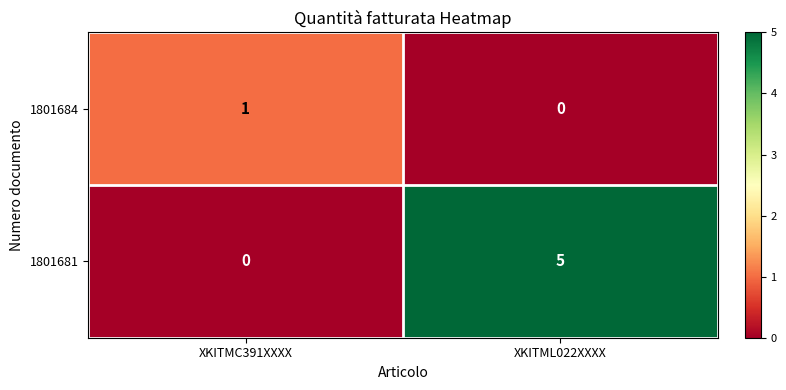

Reading right to left, transcribe all the data shown in this chart.

1801684: XKITML022XXXX=0	XKITMC391XXXX=1
1801681: XKITML022XXXX=5	XKITMC391XXXX=0